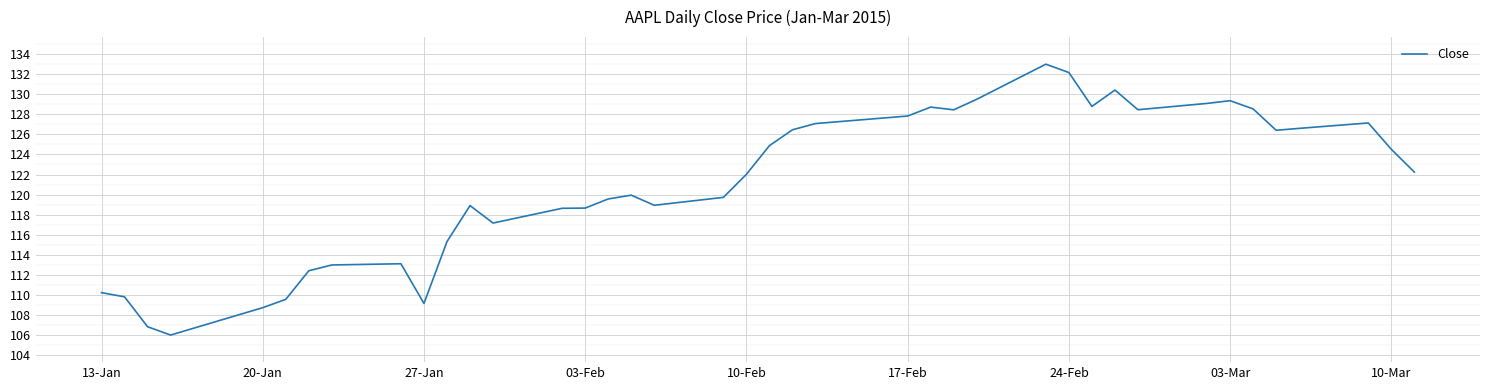

What is the difference between the maximum and minimum values?

27.0